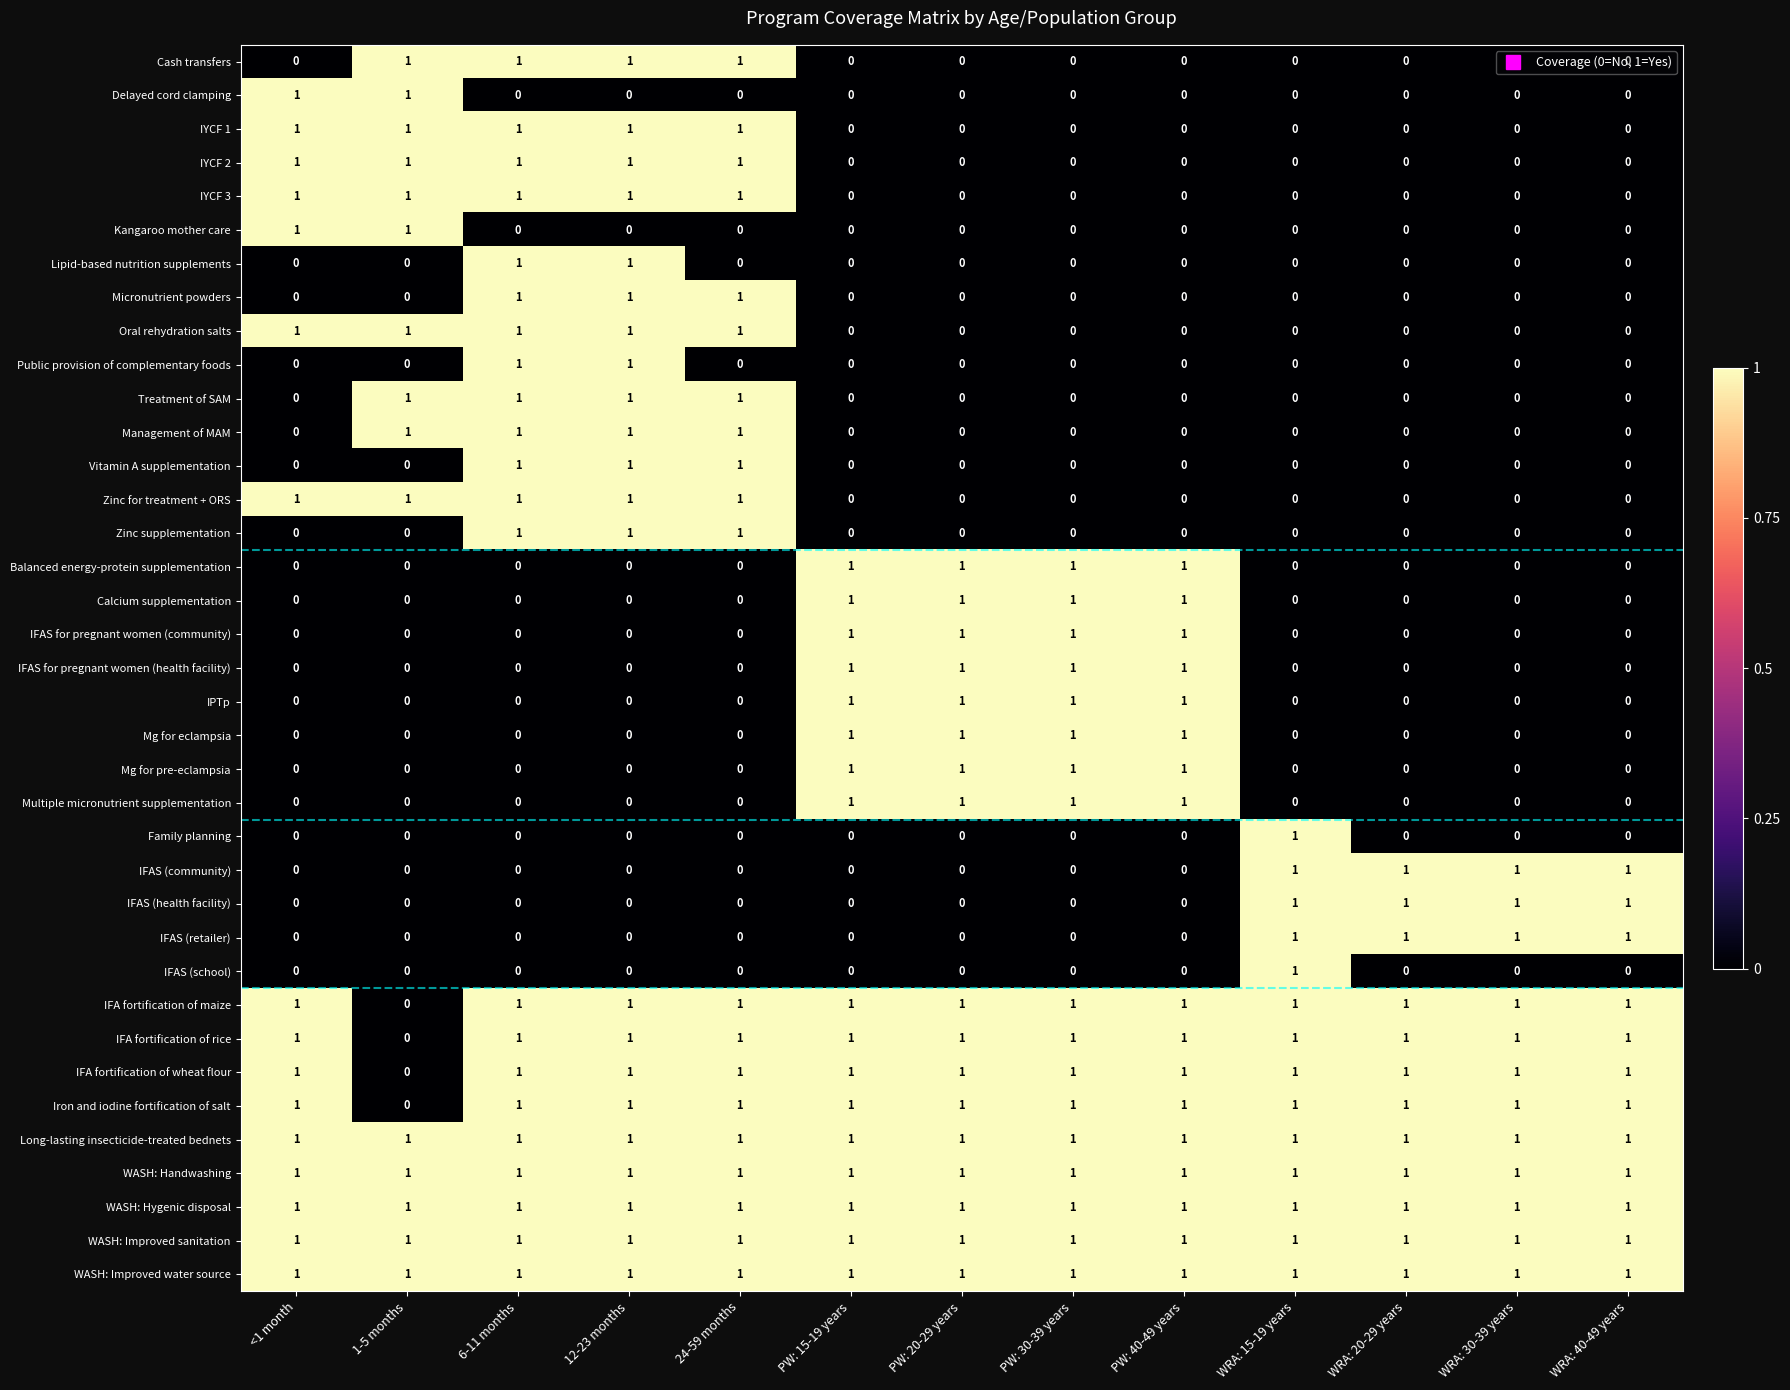

Count the Iron and iodine fortification of salt values in the range 1 to 2.

12